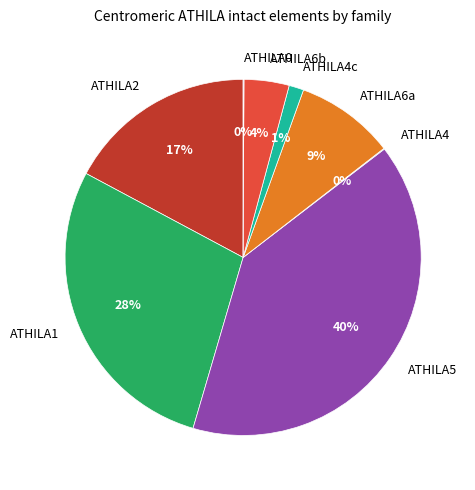

To the nearest percent, what is the difference between the largest and smallest slice percentages?

40%